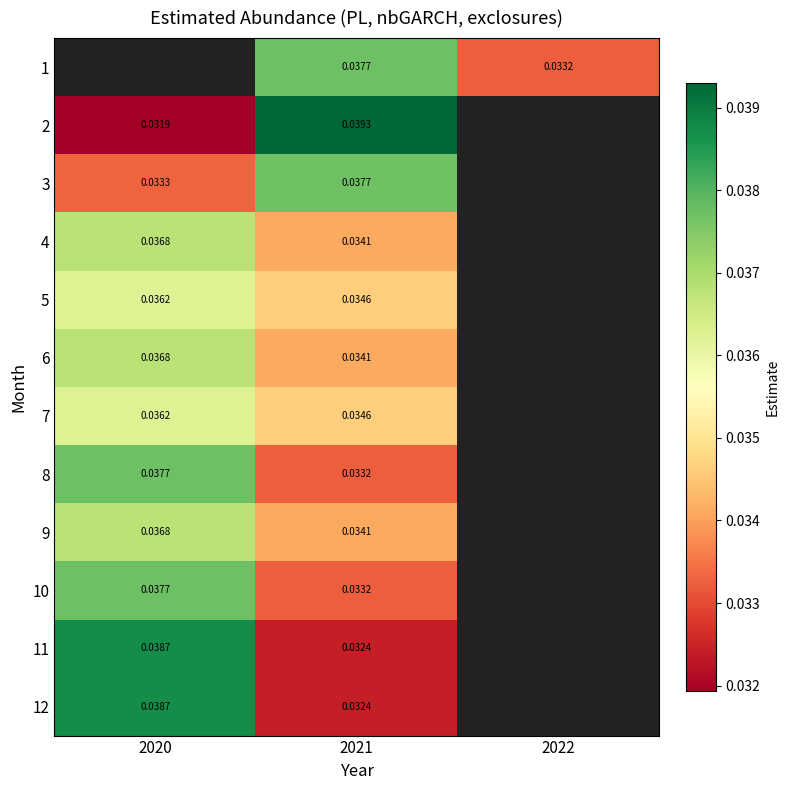

Is the value of 6 at 2020 greater than the value of 12 at 2020?

No